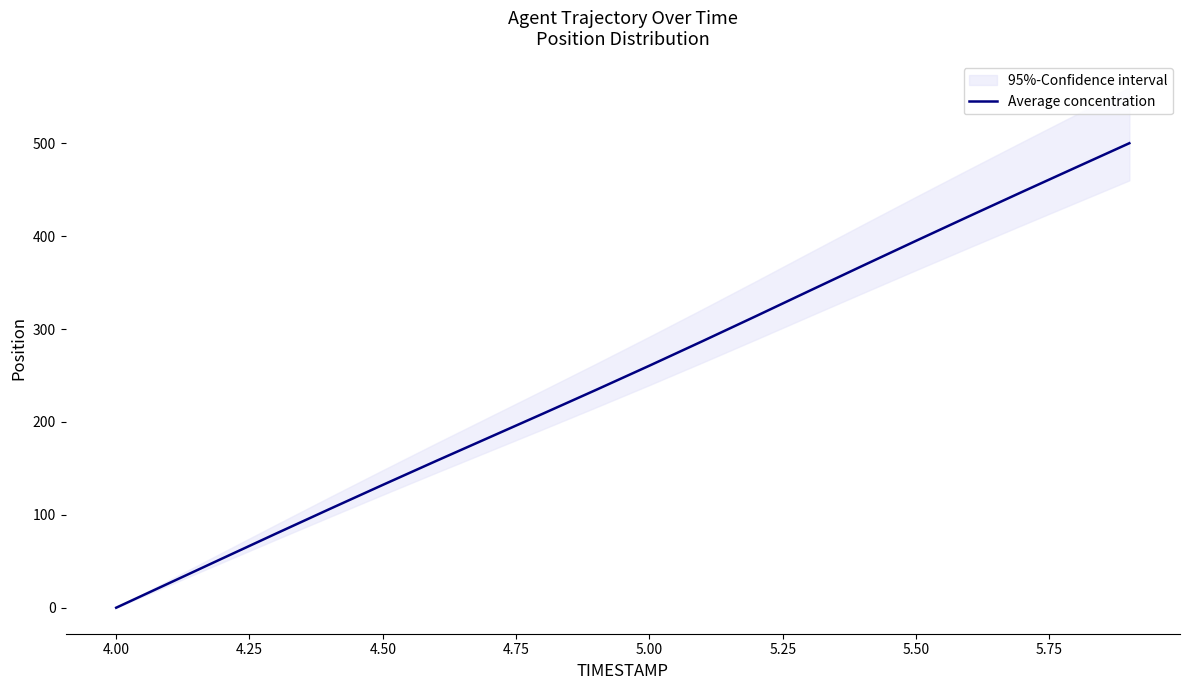

How many data points does each series have?

20